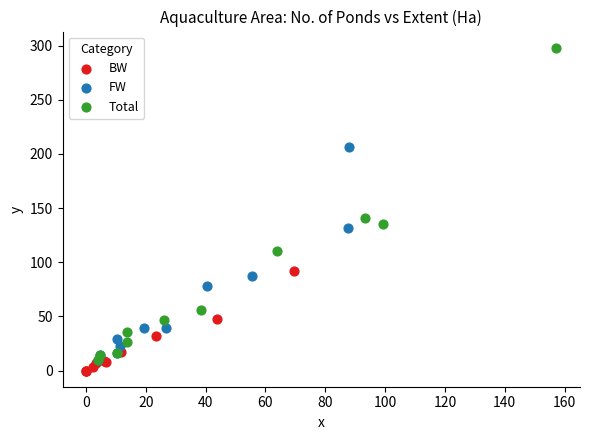

What are all the series names shown in the legend?

BW, FW, Total